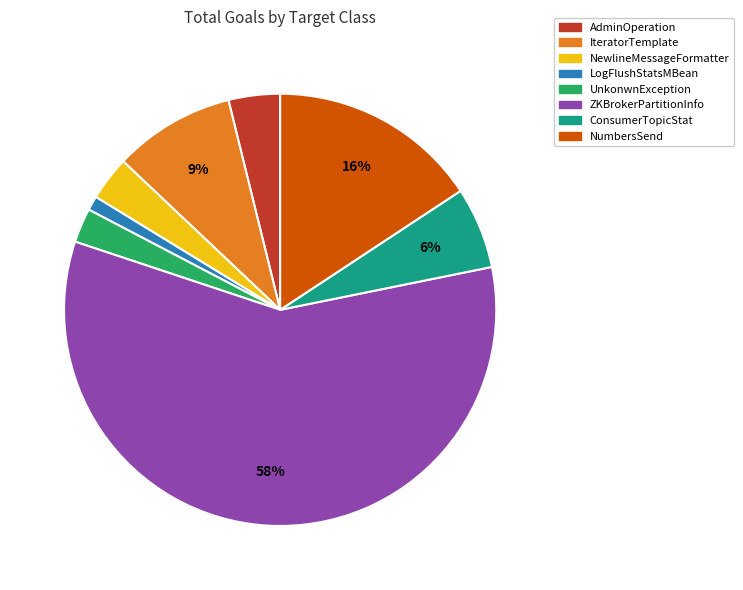

To the nearest percent, what is the average slice percentage?

12%